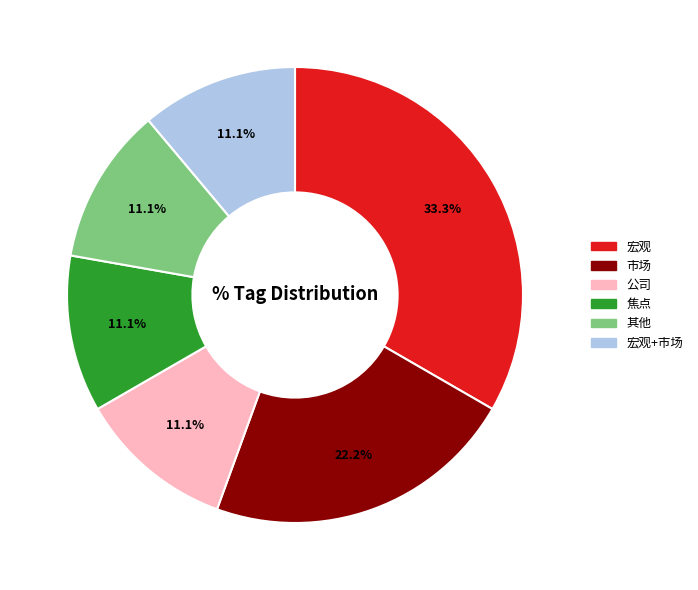

Is there any slice that represents more than half of the pie?

No